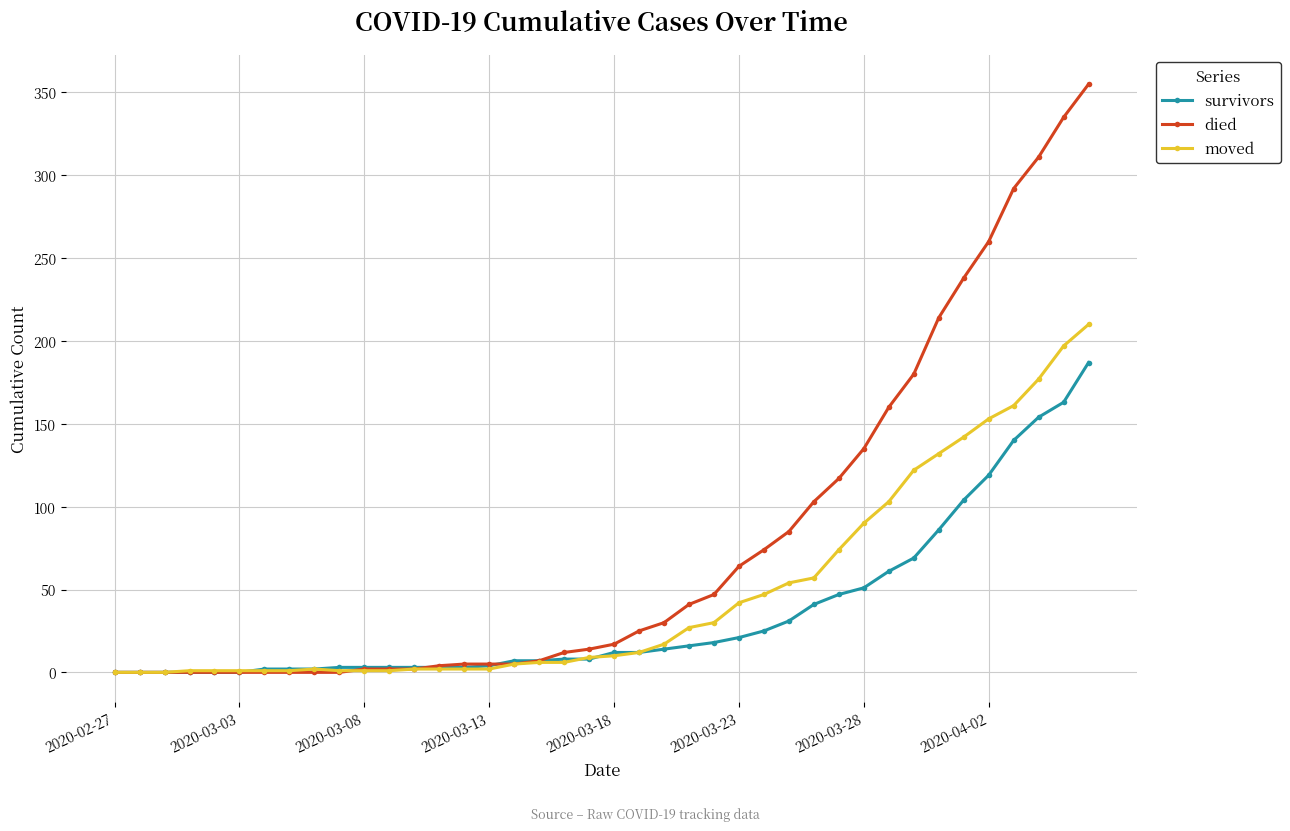

At how many categories does at least one series exceed 288?

4